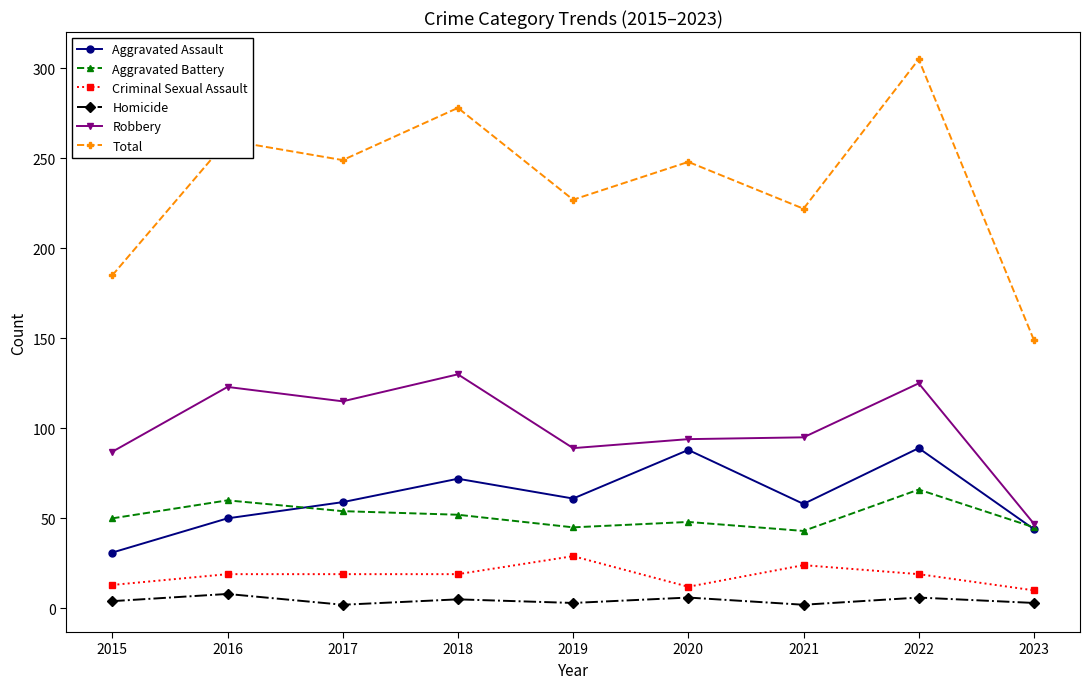

At which category does the chart reach its peak across all series?

2022